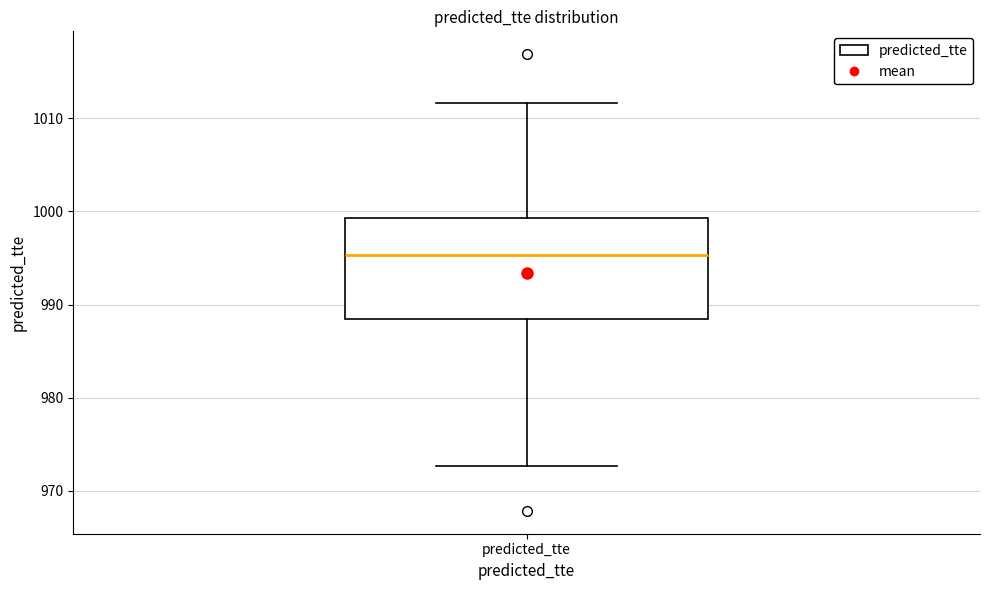

Where is the lower edge of the box for predicted_tte on the y-axis? The values are not printed on the chart, so give them approximately, as read against the axis.

988